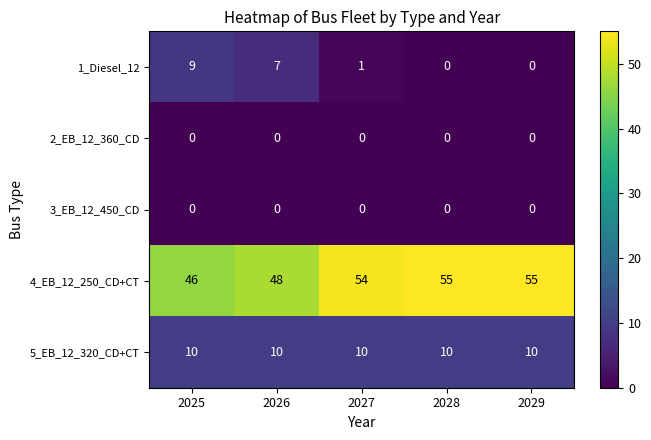

What is the average value of the 4_EB_12_250_CD+CT series?

52